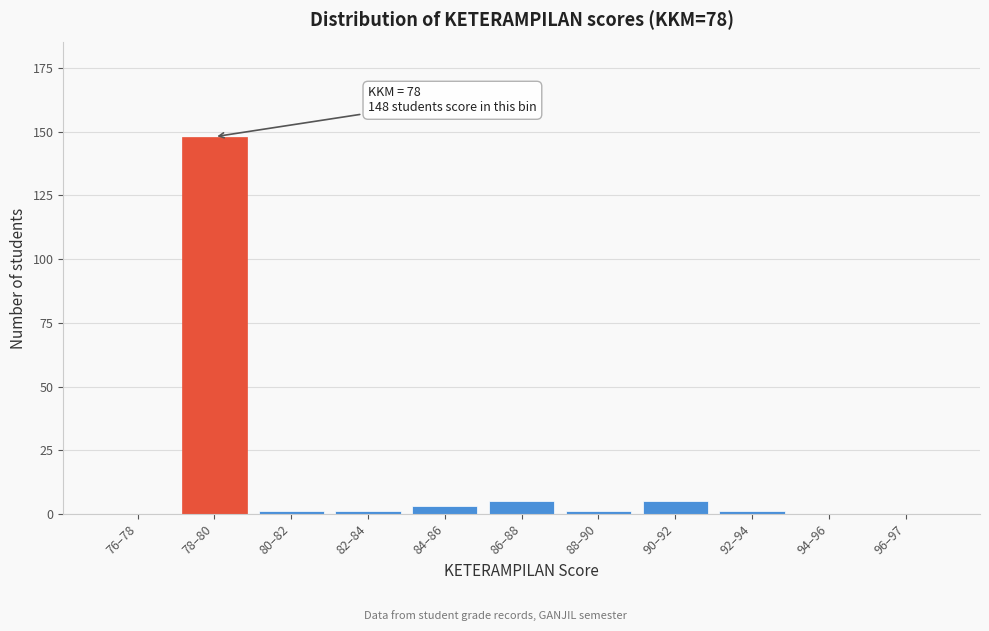

Reading left to right, what are all the values shown in this chart?

76–78=0	78–80=148	80–82=1	82–84=1	84–86=3	86–88=5	88–90=1	90–92=5	92–94=1	94–96=0	96–97=0